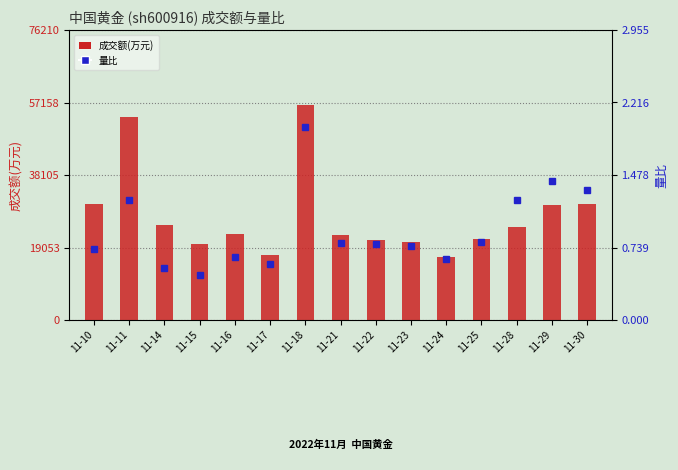

Rank the categories by 量比 value from highest to lowest.

11-18, 11-29, 11-30, 11-11, 11-28, 11-25, 11-21, 11-22, 11-23, 11-10, 11-16, 11-24, 11-17, 11-14, 11-15